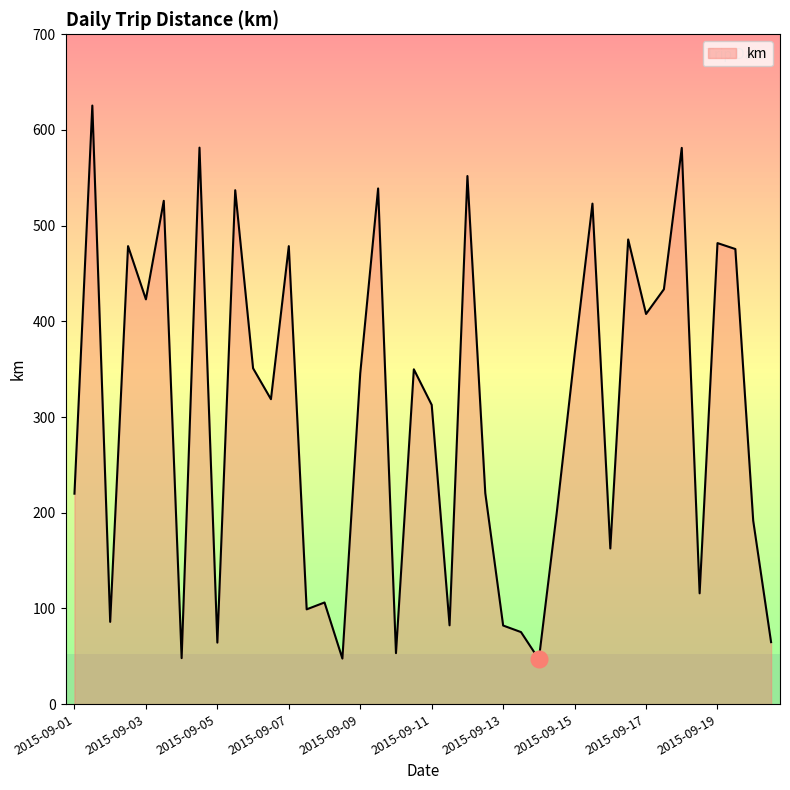

What is the minimum value for km?

46.9